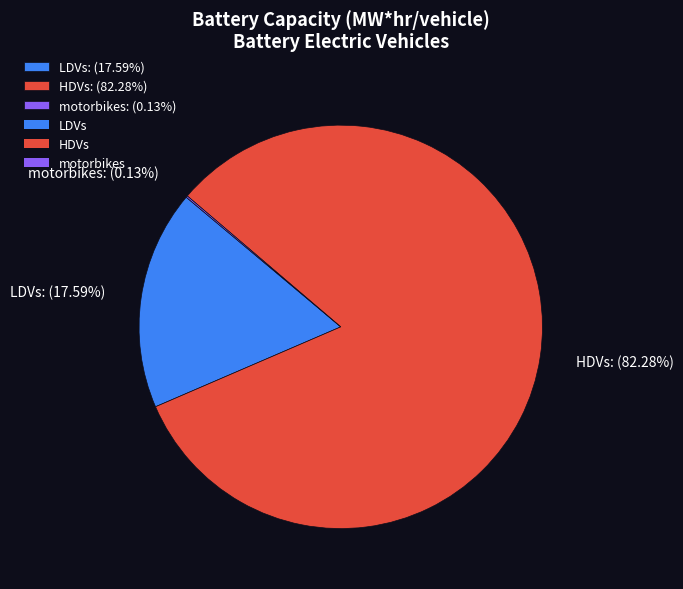

Is there any slice that represents more than half of the pie?

Yes